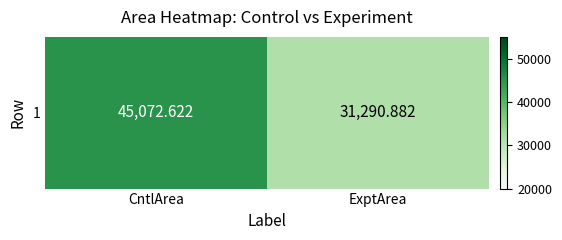

List the labels in order of value, smallest first.

ExptArea, CntlArea